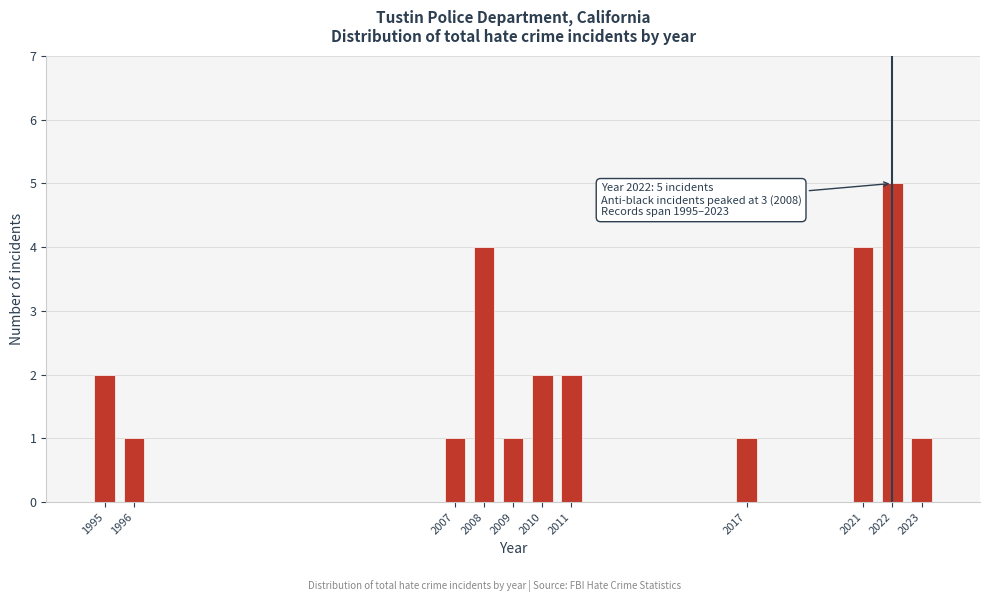

Reading left to right, transcribe all the data shown in this chart.

2	1	1	4	1	2	2	1	4	5	1